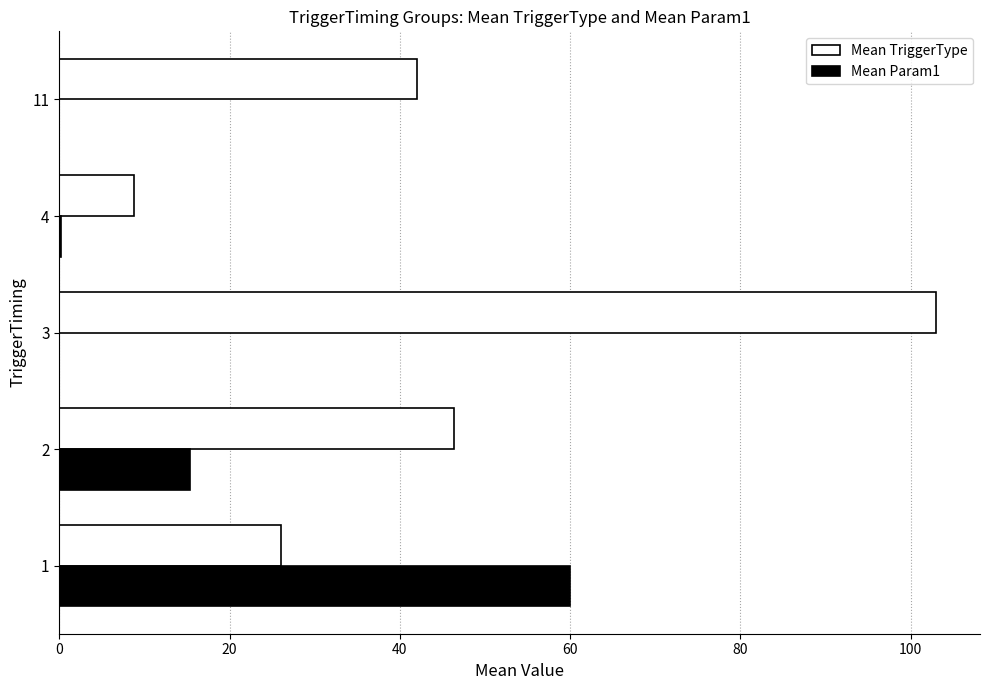

What is the total value across all series at 11?

42.0